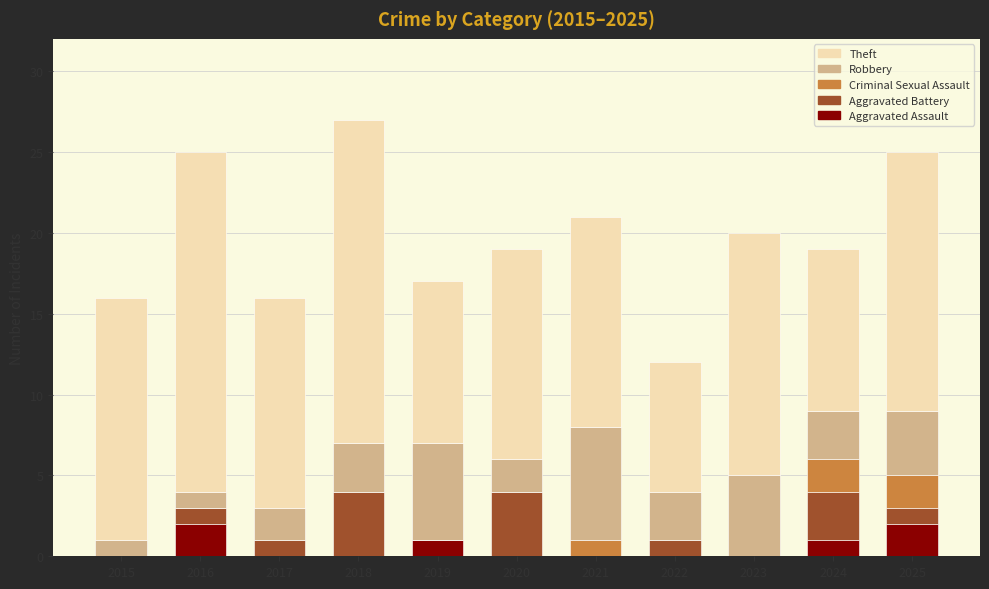

What are all the series names shown in the legend?

Theft, Robbery, Criminal Sexual Assault, Aggravated Battery, Aggravated Assault